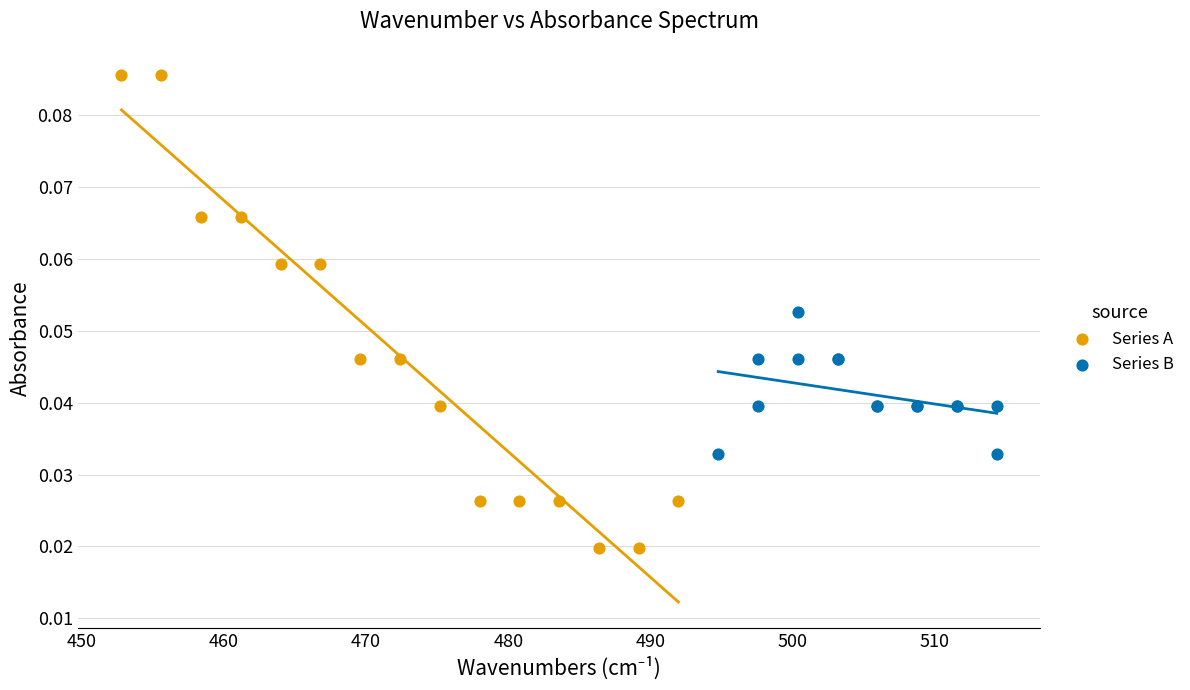

Which series reaches the maximum Y coordinate?

Series A